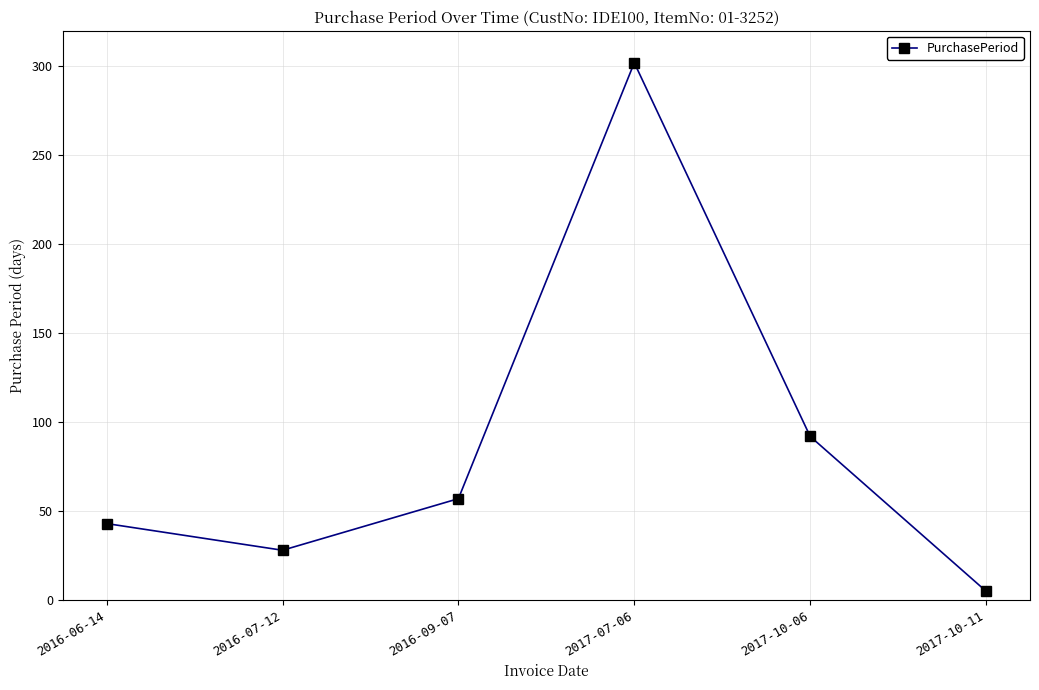

What is the difference between the maximum and minimum values?

297